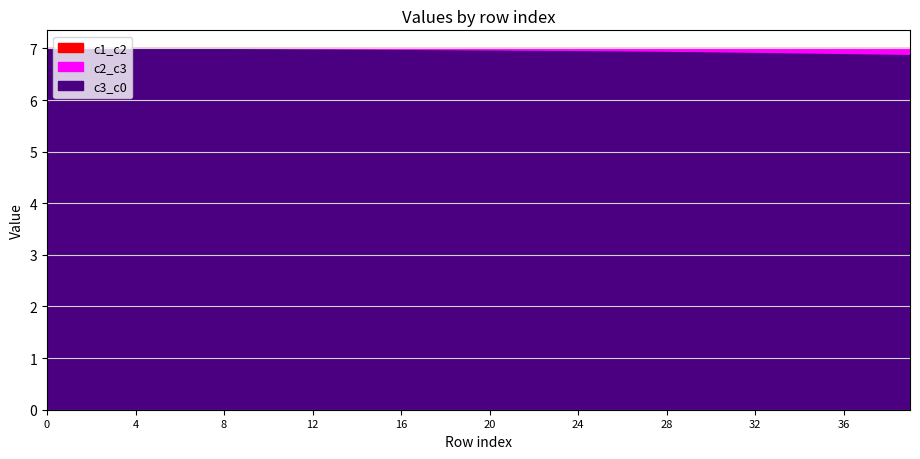

At how many categories does at least one series exceed 6?

40